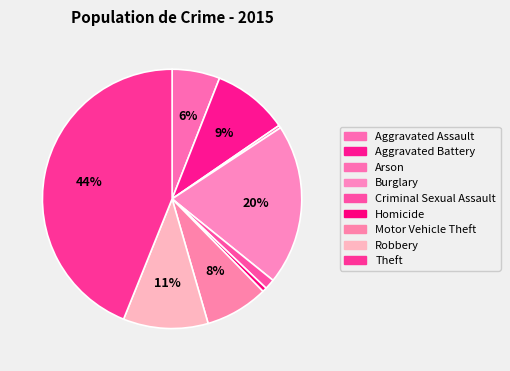

What is the largest slice in the pie chart?

Theft